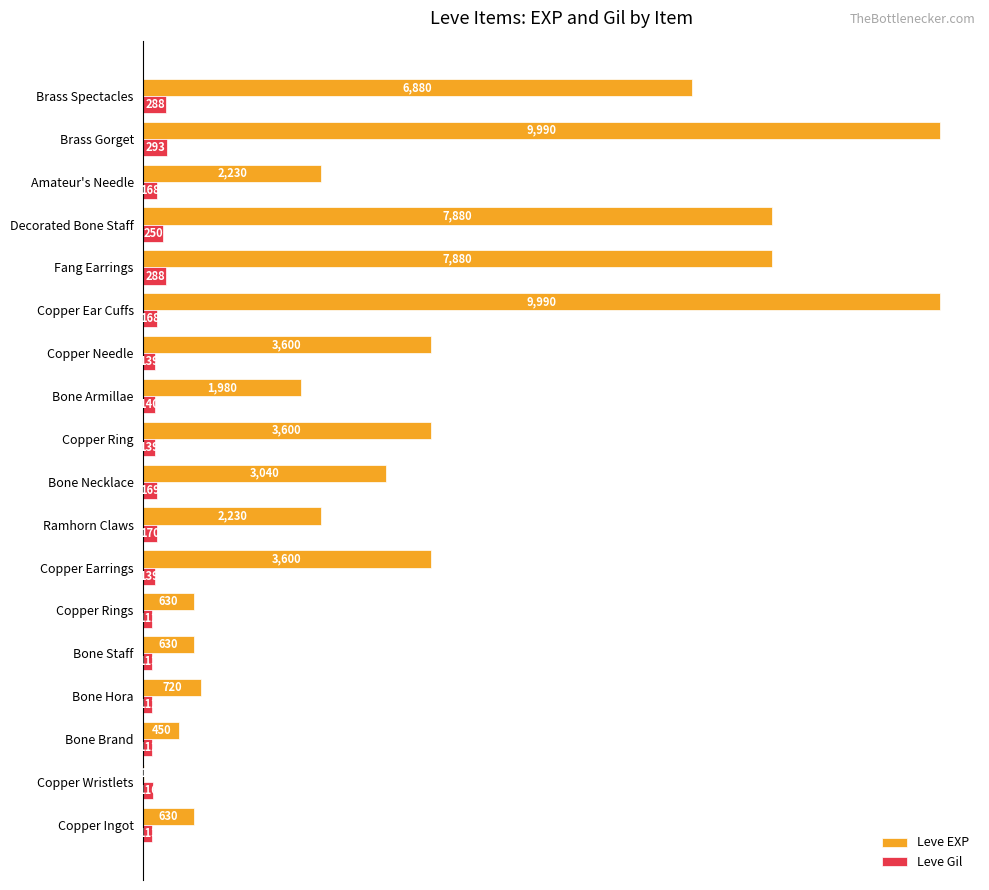

True or false: Leve EXP has a value of 9990 at Copper Ear Cuffs.

True